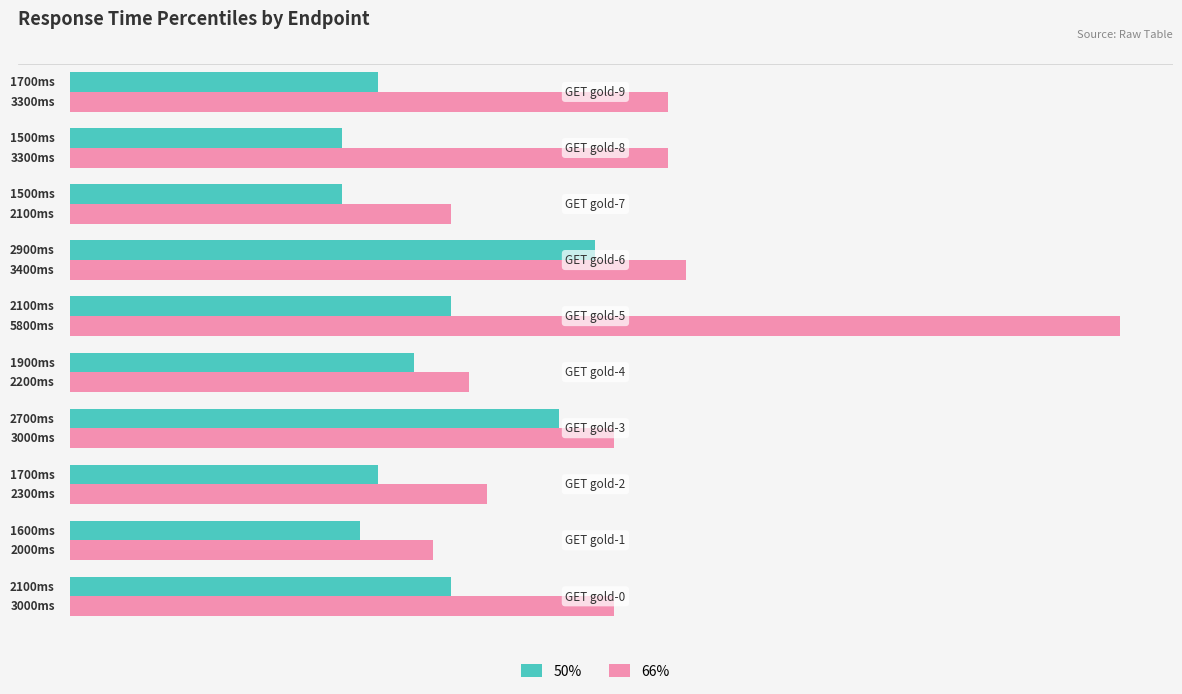

What are all the series names shown in the legend?

50%, 66%